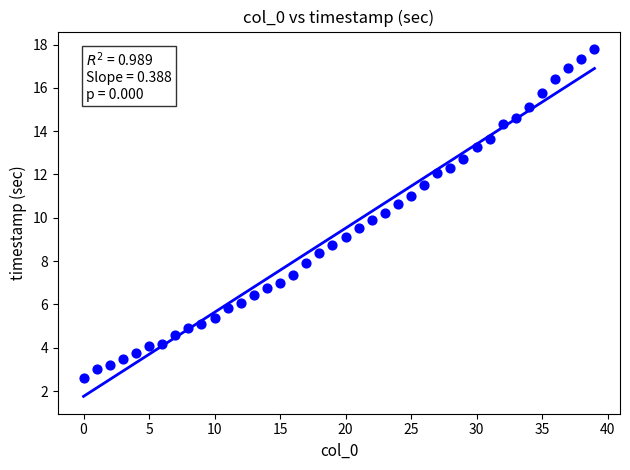

What is the range of Y values (max minus min)?

15.2